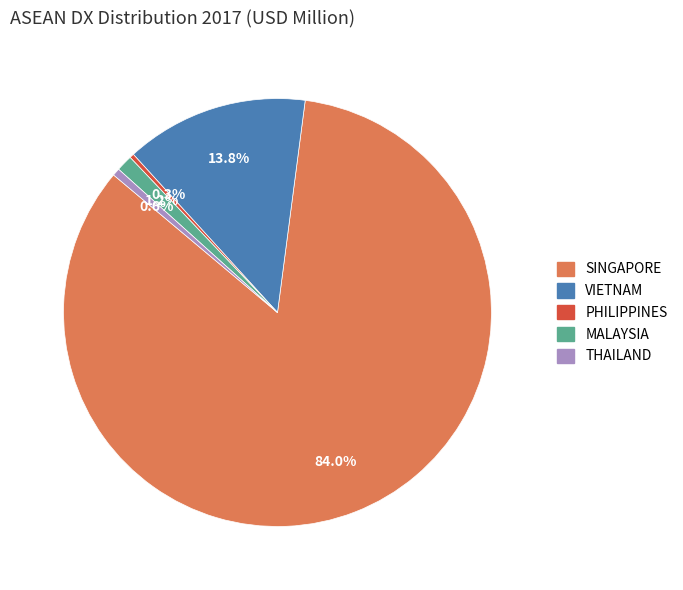

True or false: MALAYSIA accounts for 11% of the total.

False